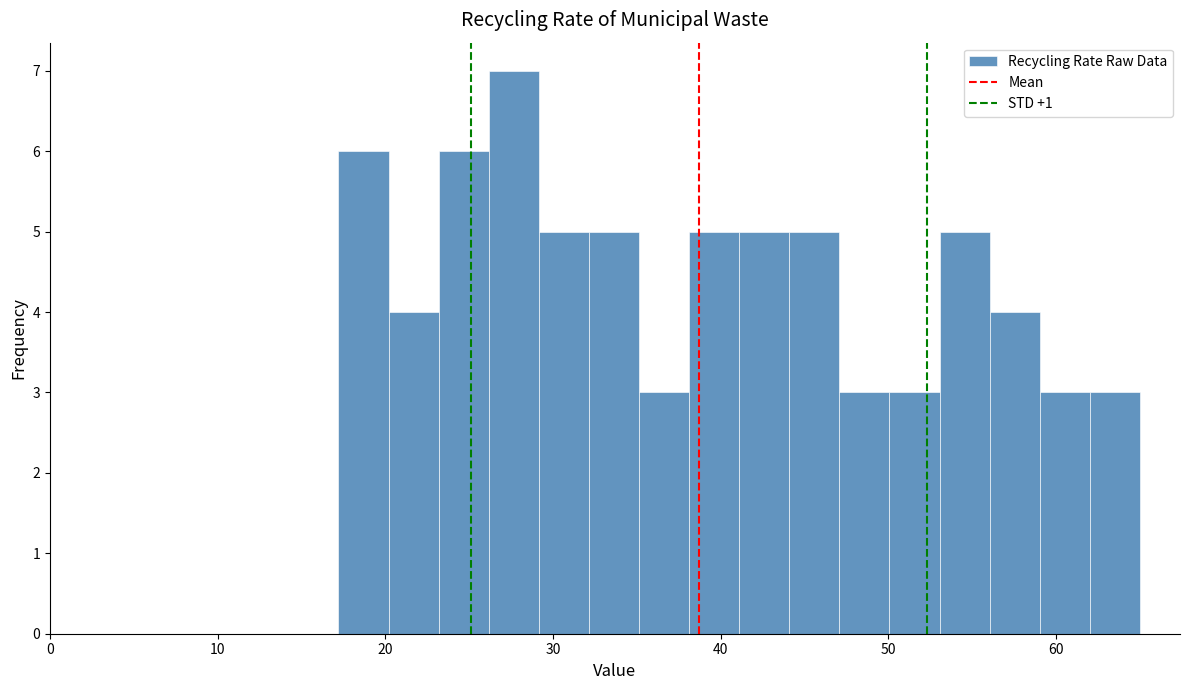

Around what value on the x-axis is the tallest bar? Give the approximate position of its centre, as read against the axis.

28